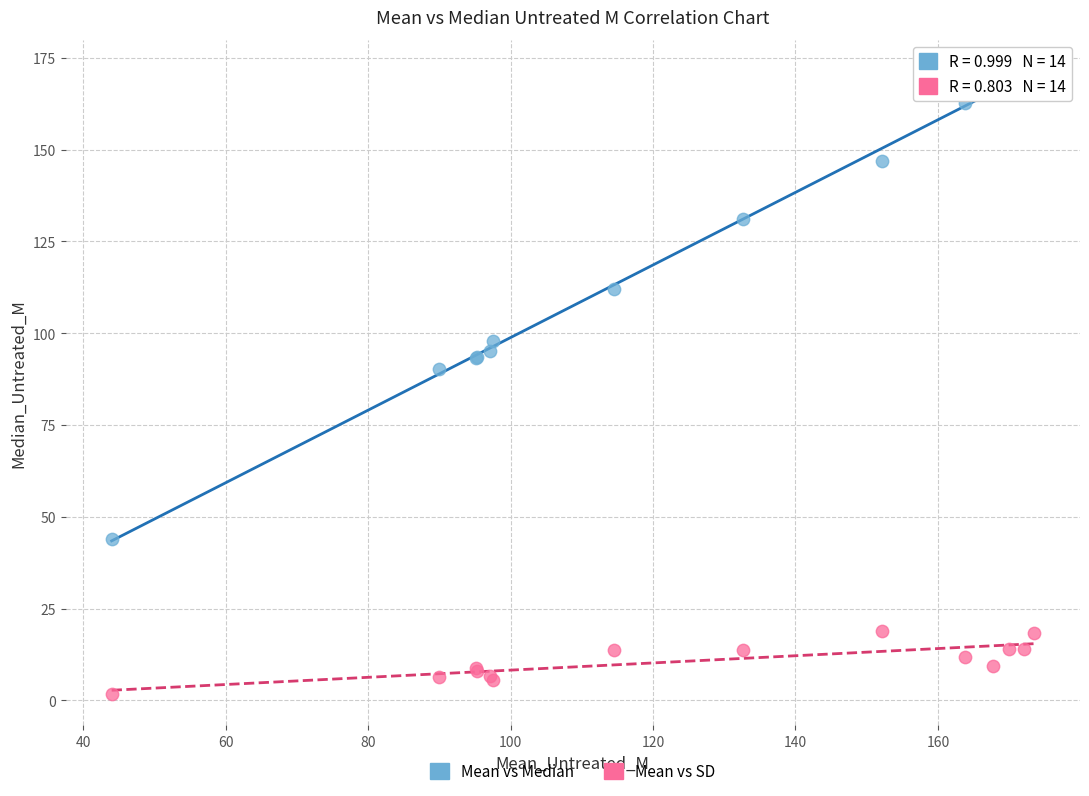

In the Mean vs Median series, what Y value is closest to 107?

112.1